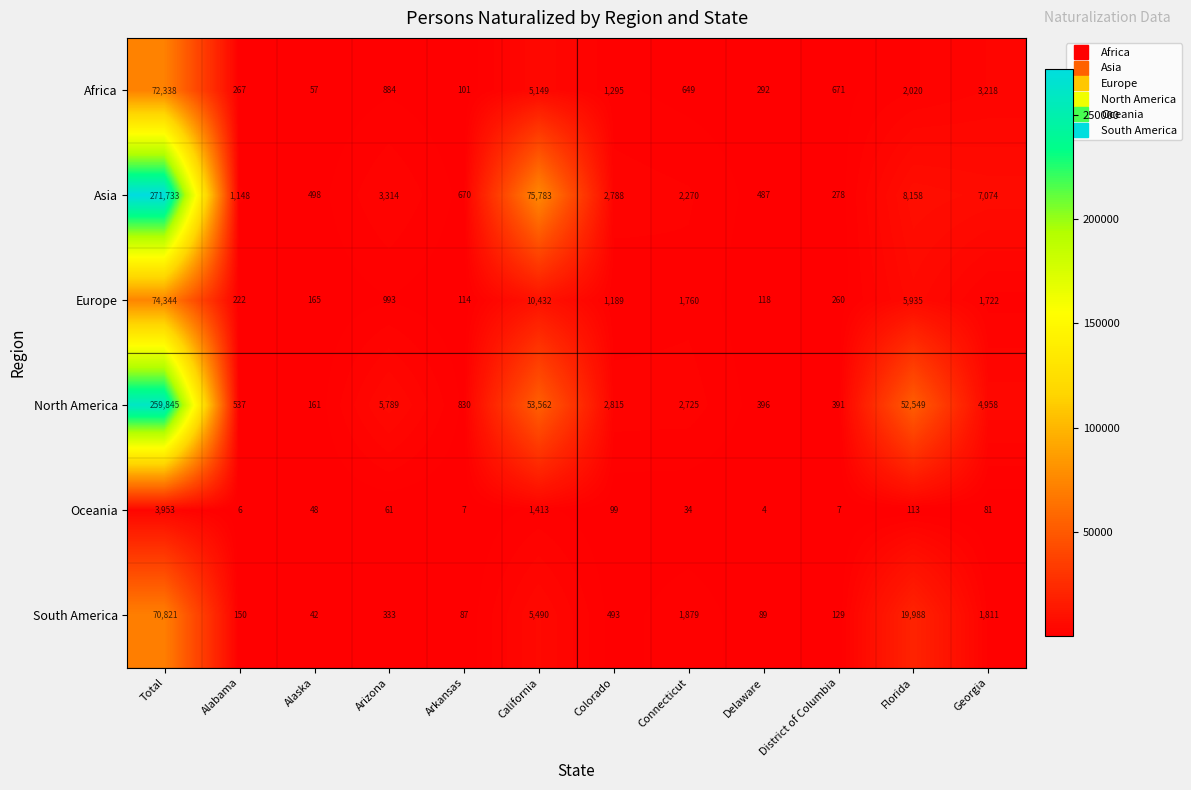

Is it true that Oceania equals 61 at Arizona?

True